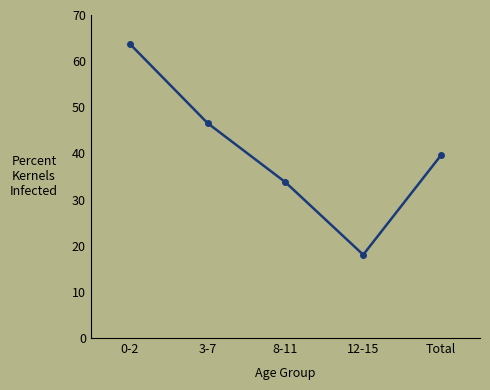

Where is the first local minimum?

12-15